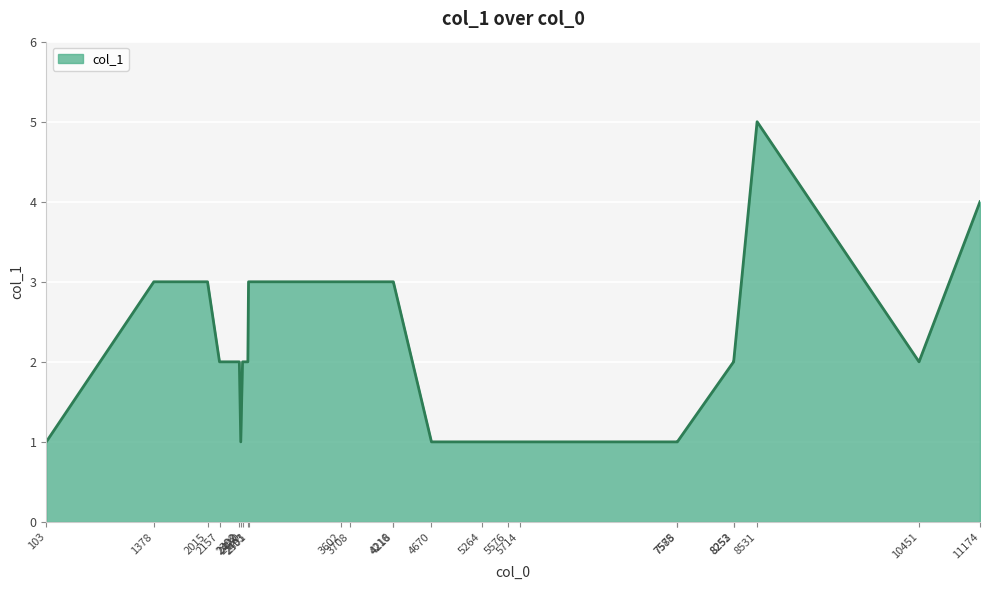

What is the sum of the values at 4216 and 5714?

4